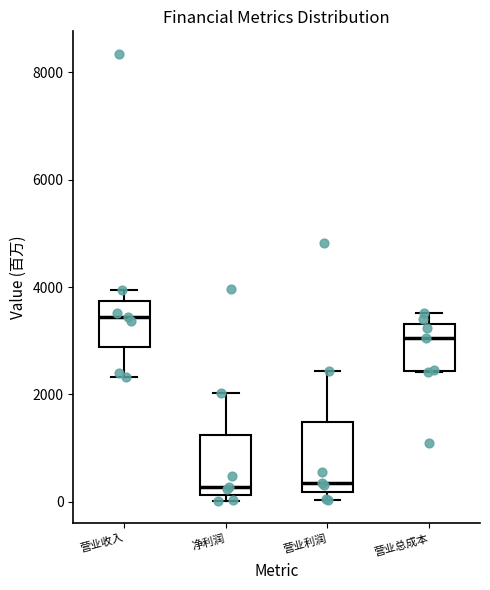

Where does the lower whisker of the box for 营业收入 end on the y-axis? The values are not printed on the chart, so give them approximately, as read against the axis.

2400